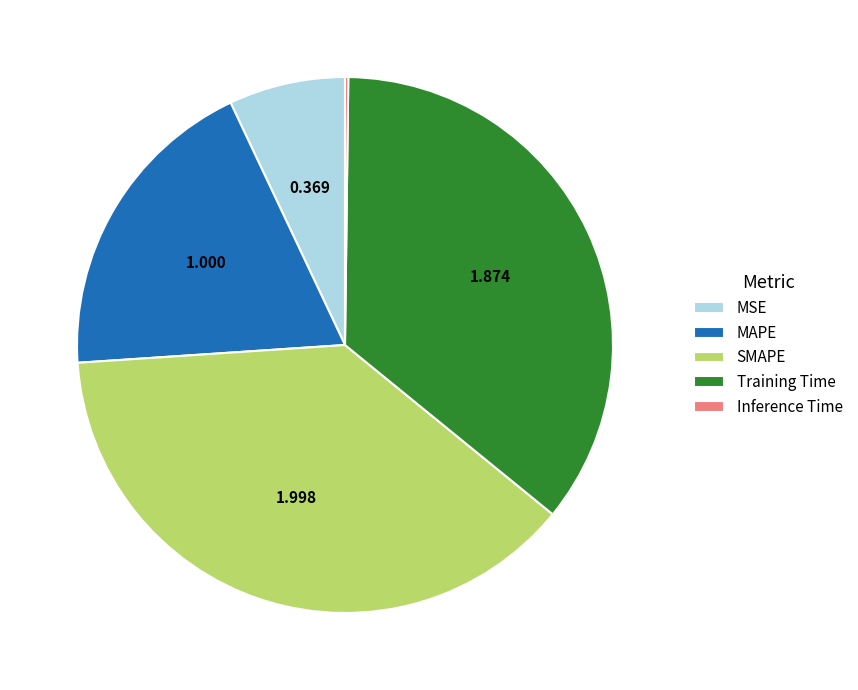

Do Training Time and MAPE together represent more than half of the pie?

Yes